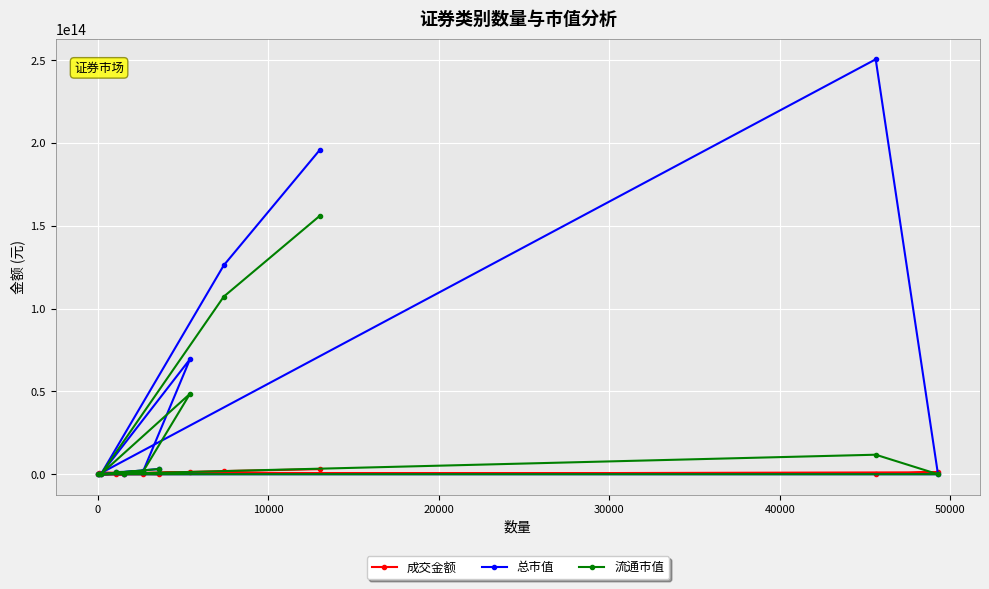

What is the value of the 成交金额 point at the 2nd from the left?

1898997909525.3